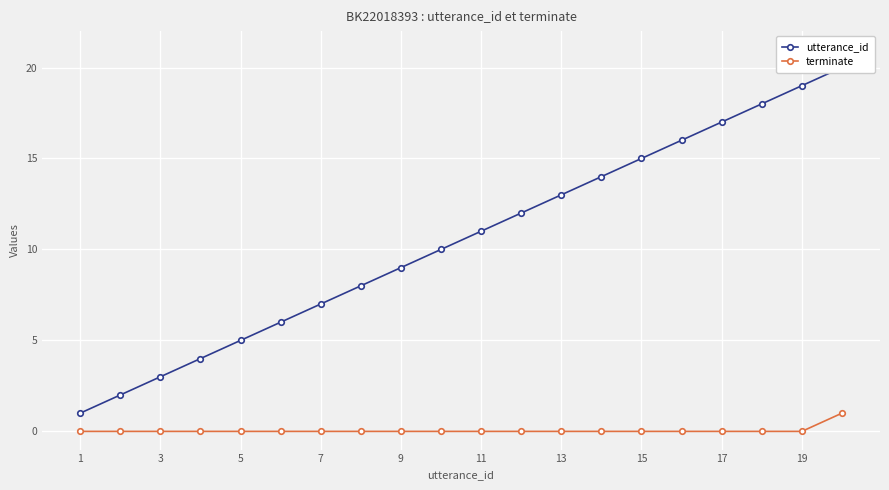

What is the difference between the maximum and second lowest values in the terminate series?

1